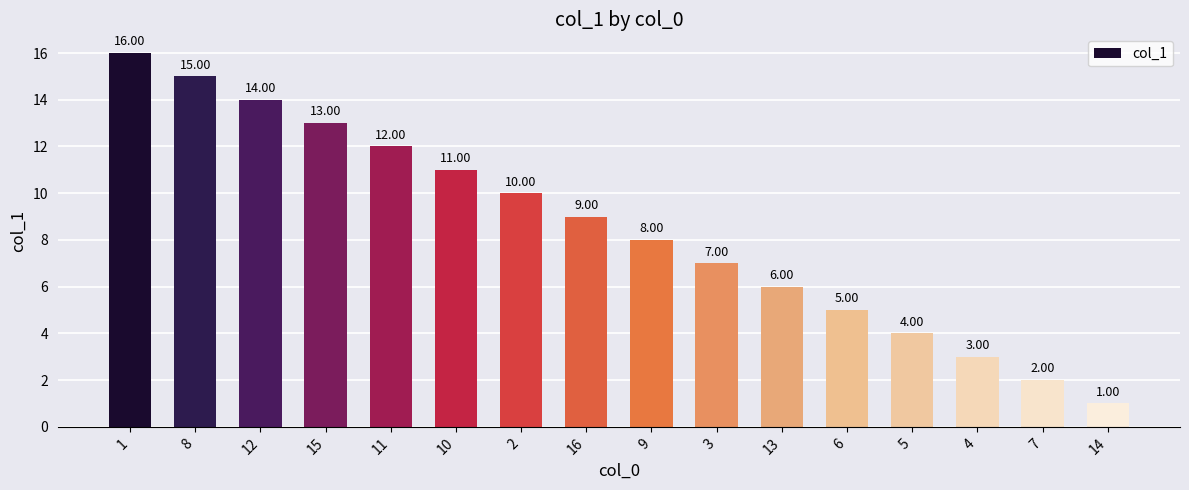

The chart shows a value of 7 at 11. True or false?

False